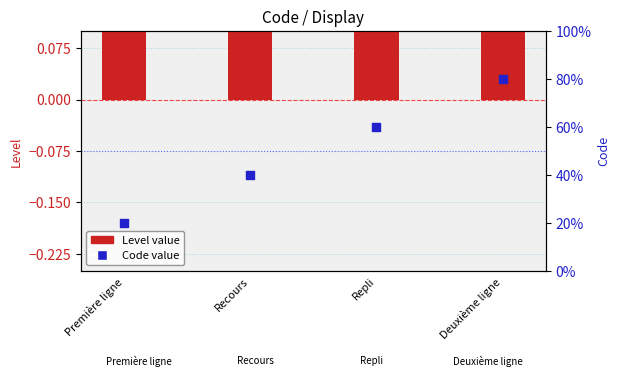

At which category is the sum across all series the highest?

Deuxième ligne